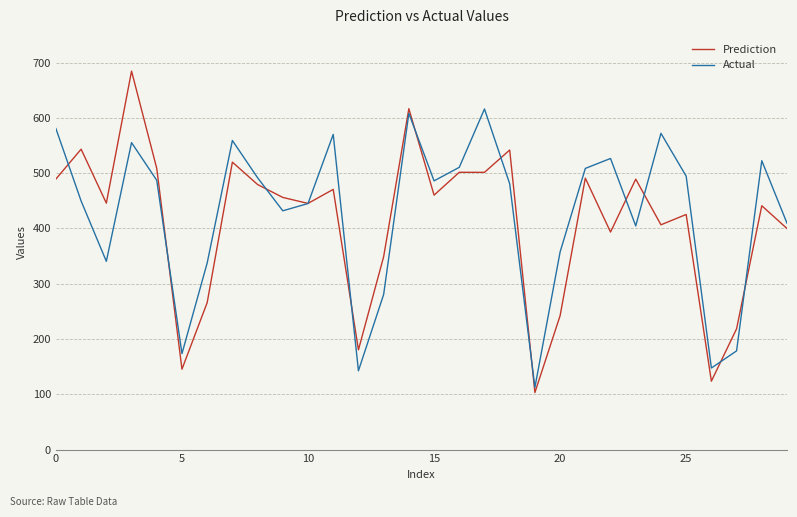

List the series in order of their peak value, highest first.

Prediction, Actual